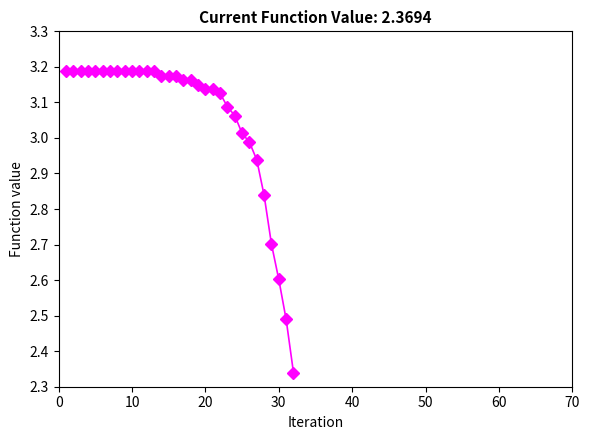

What is the difference between the second highest and second lowest values?

0.7